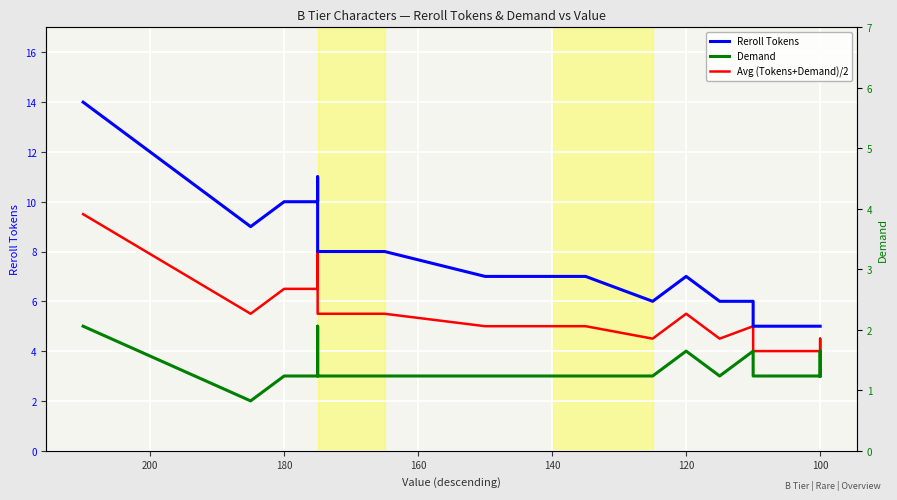

How many data points in Reroll Tokens are above 7?

10